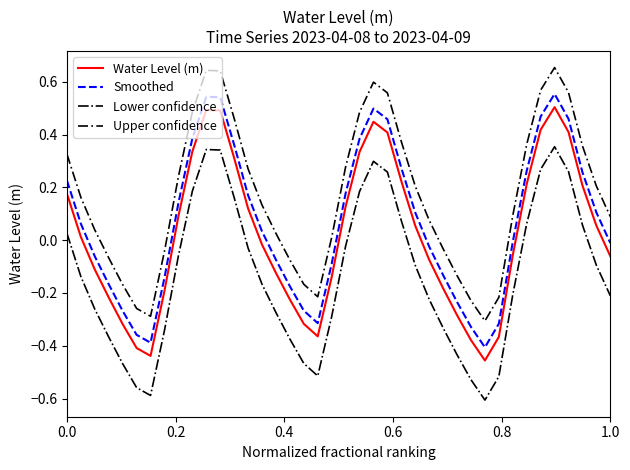

Rank the series by their average value, from lowest to highest.

Lower confidence, Water Level (m), Smoothed, Upper confidence